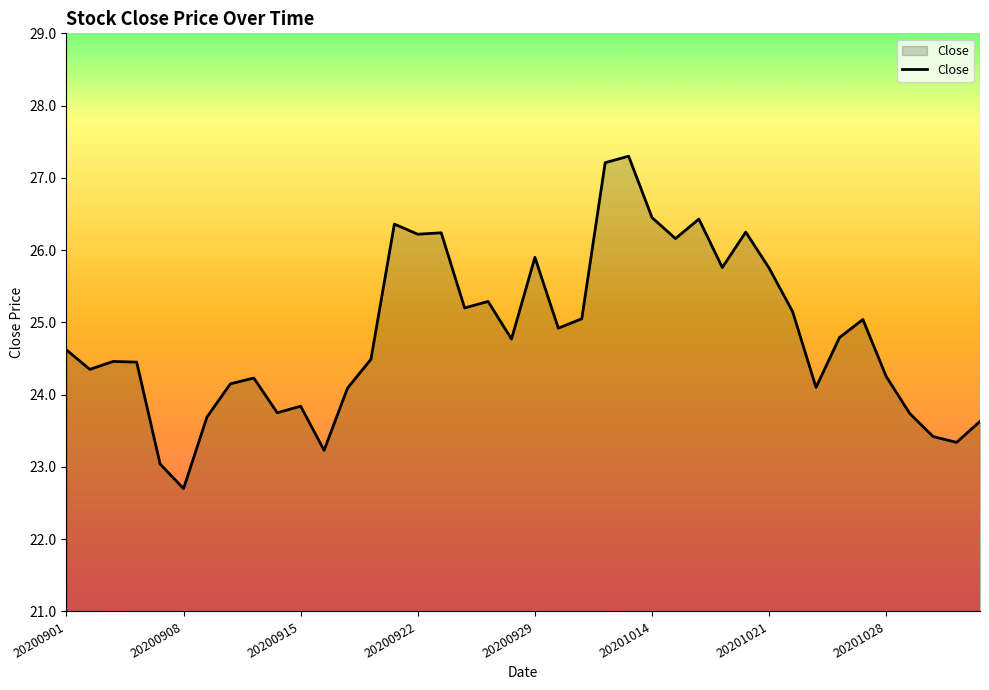

What is the average value?

24.8